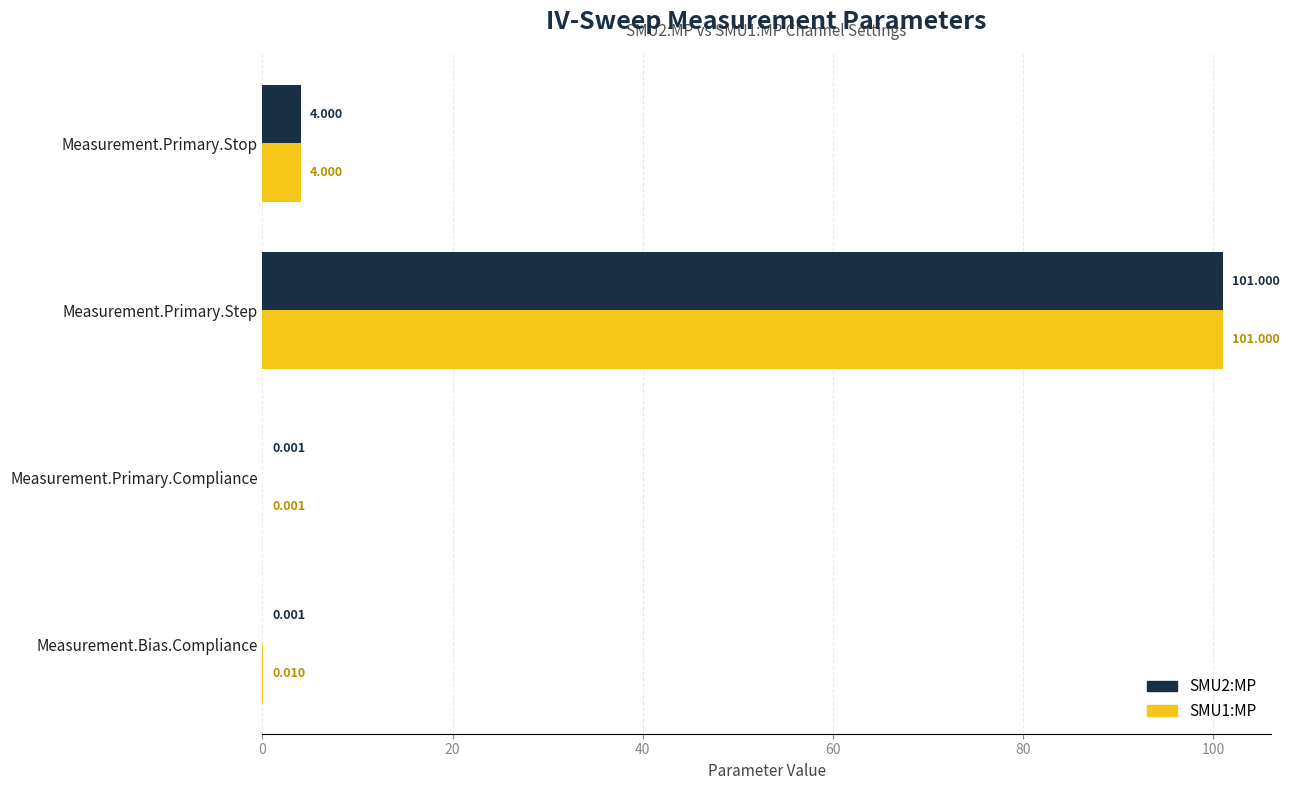

Where is SMU1:MP nearest to the value 50?

Measurement.Primary.Stop